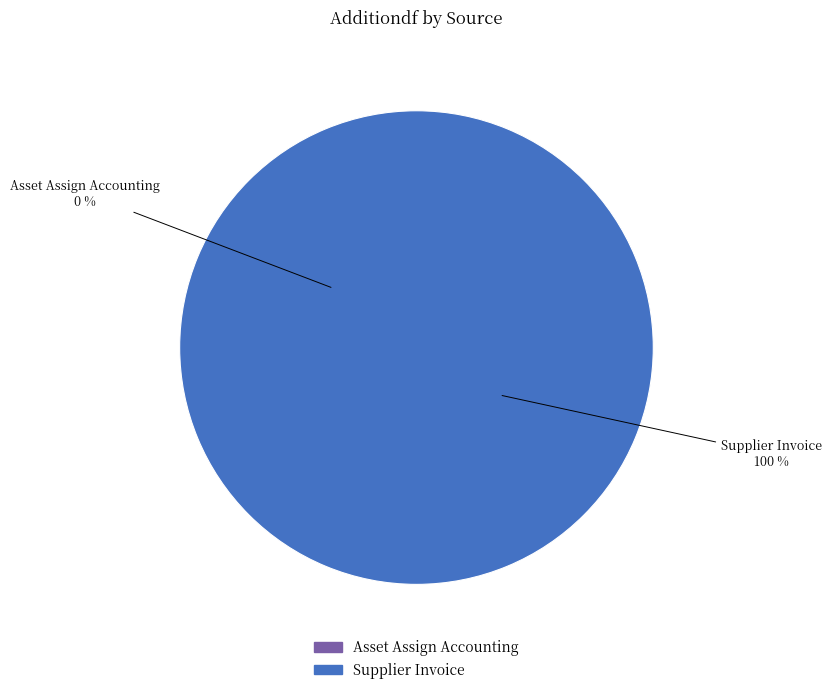

To the nearest percent, what portion does Supplier Invoice represent?

100%